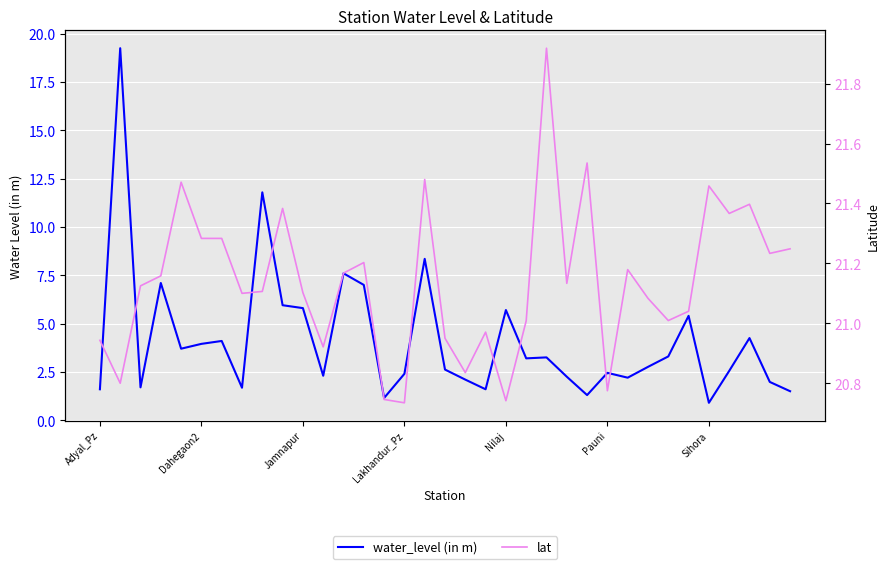

True or false: lat has a value of 8.0 at 32.

False